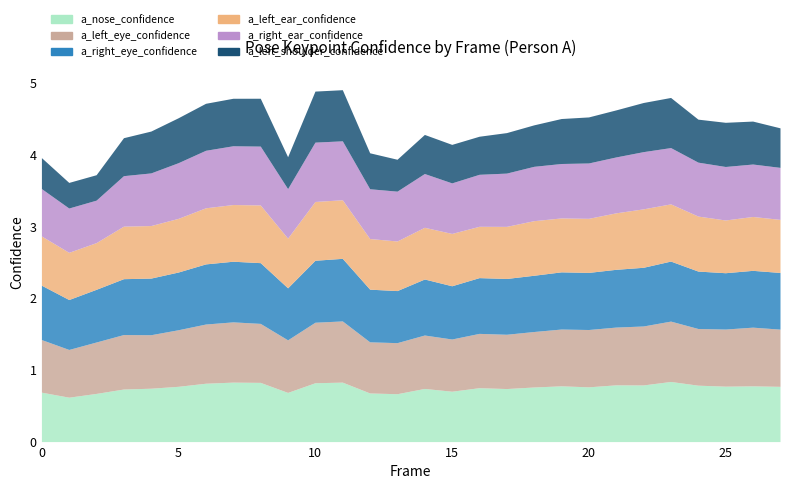

What is the total value across all series at 16?

4.3